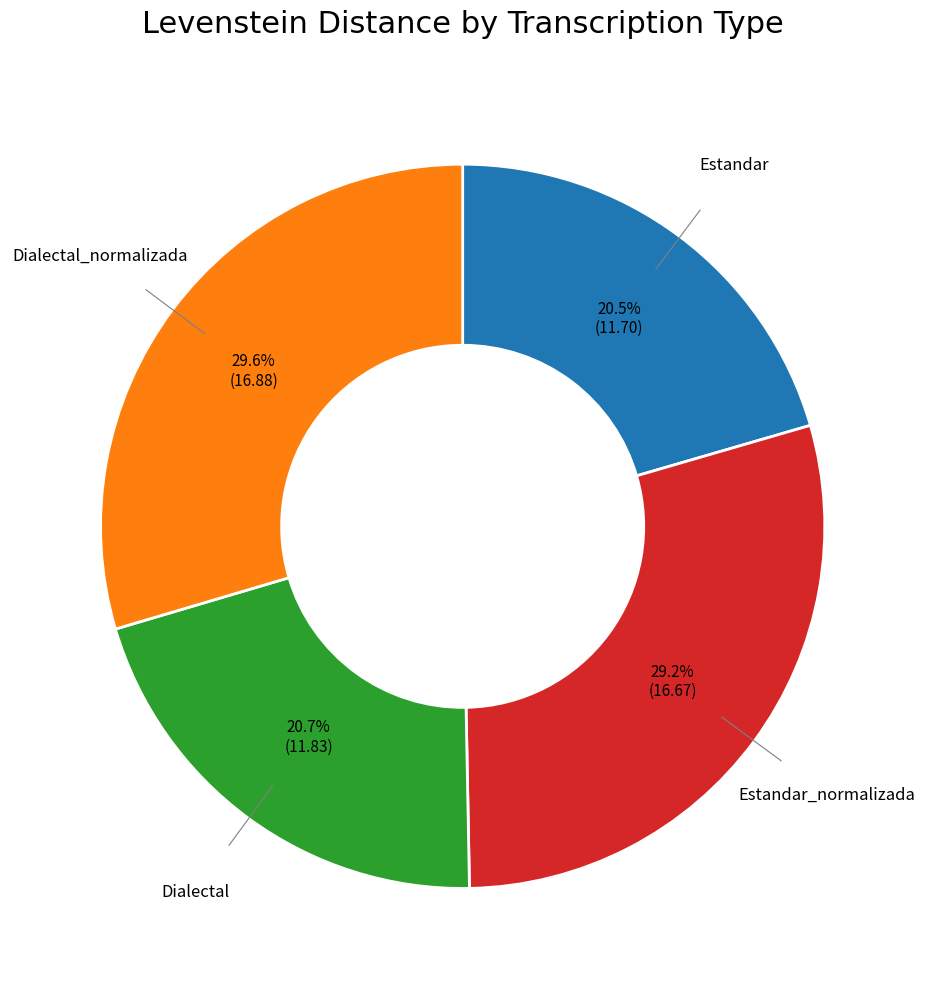

Is there any slice that represents more than half of the pie?

No